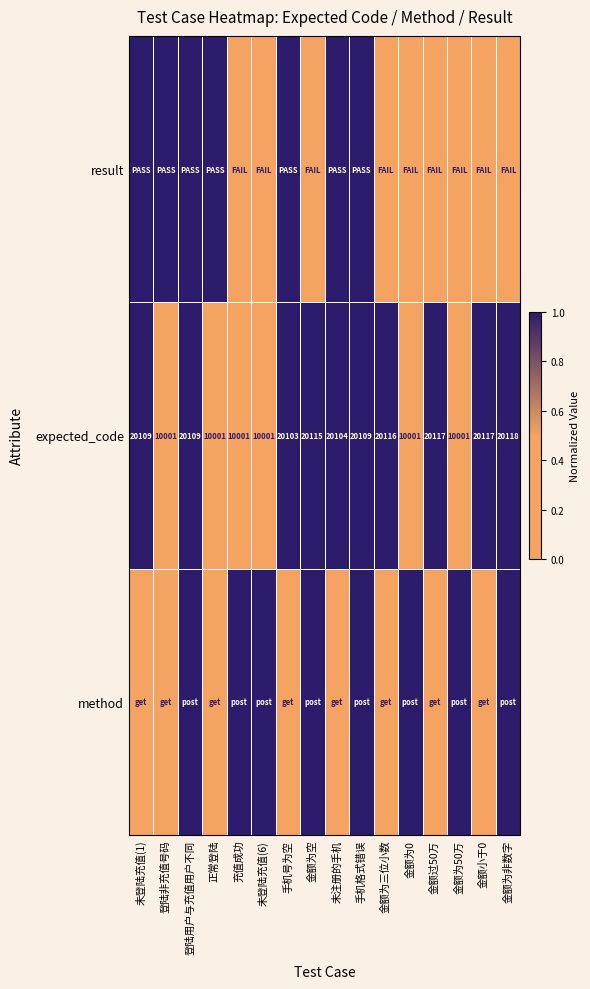

At how many categories does at least one series exceed 0?

16